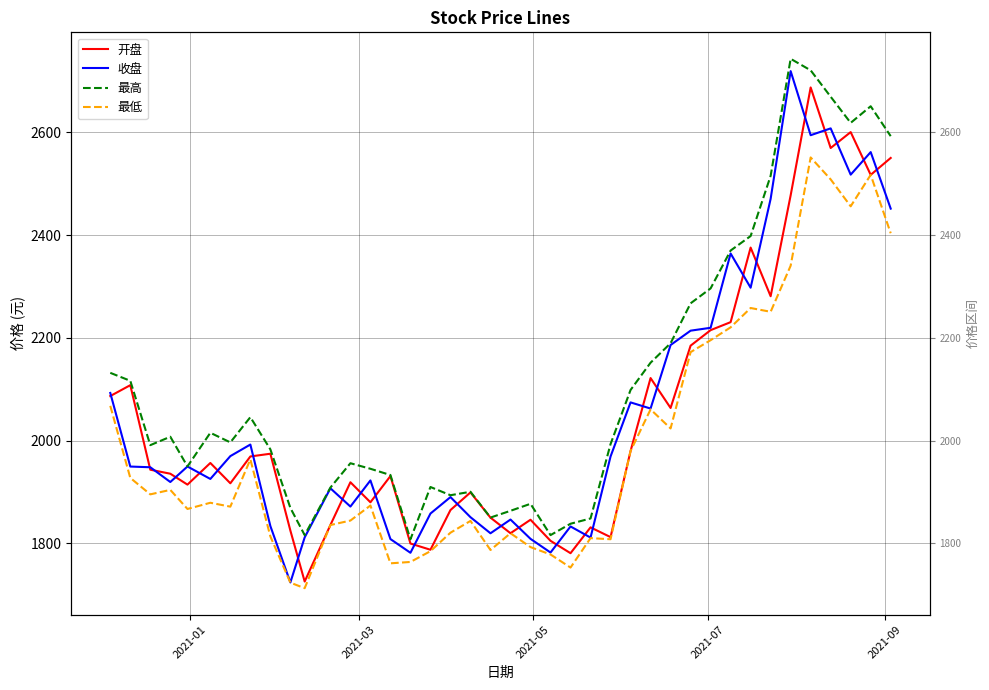

Which series has the largest total across all categories?

最高